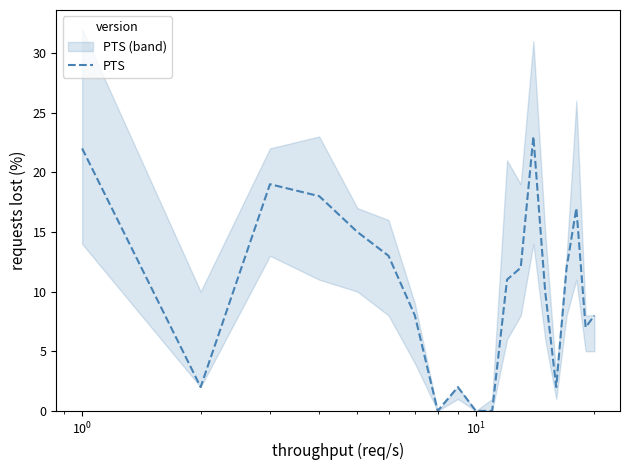

What is the maximum value for PTS?

23